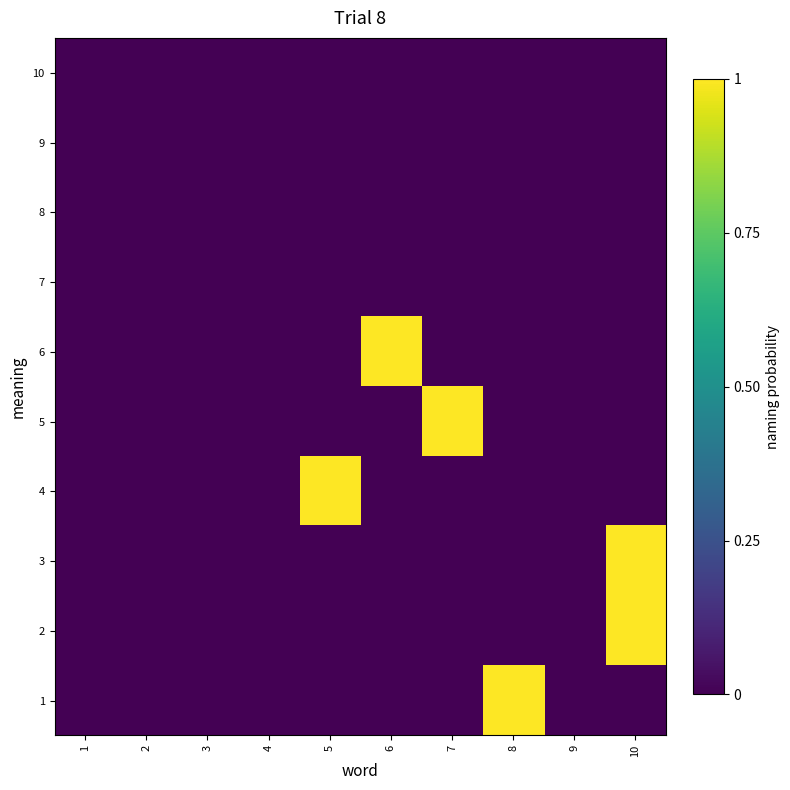

Count the number of categories in the chart.

10